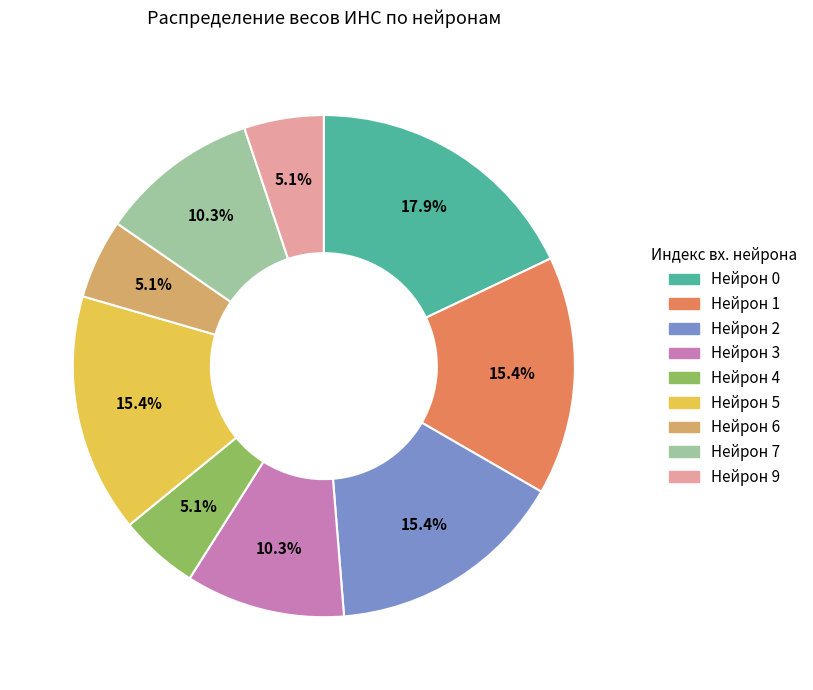

Is there any slice that represents more than half of the pie?

No